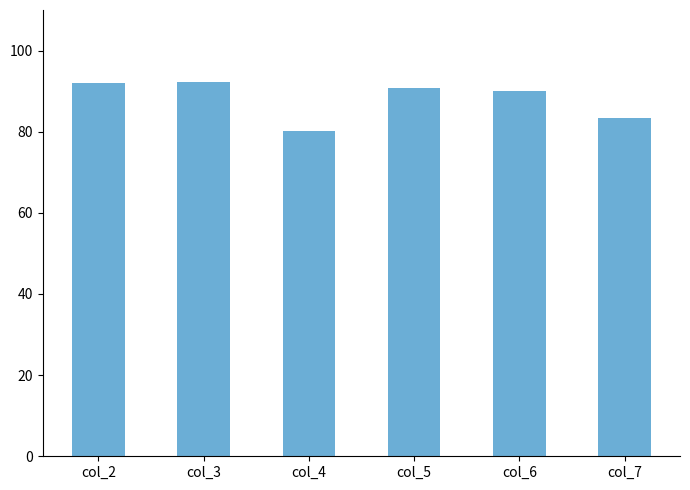

What is the greatest value displayed?

92.2